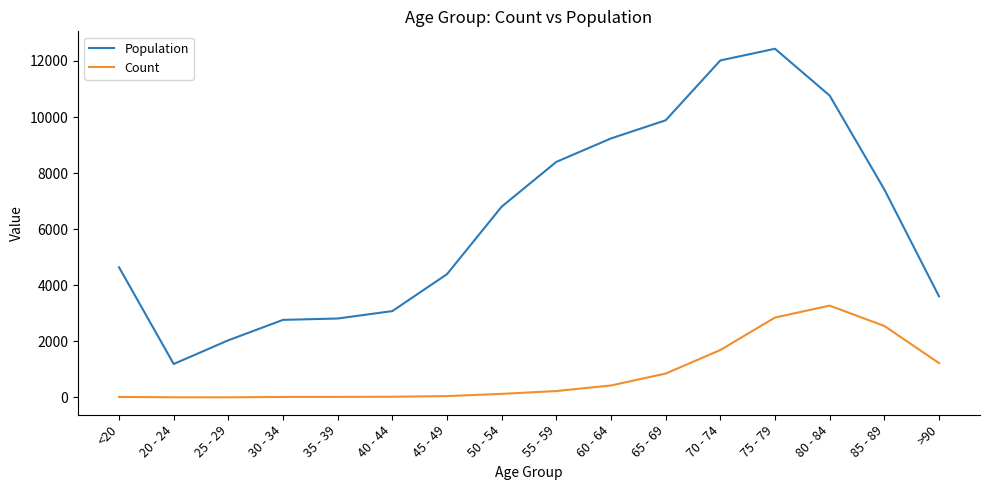

The value of Population at 30 - 34 is 4227. True or false?

False